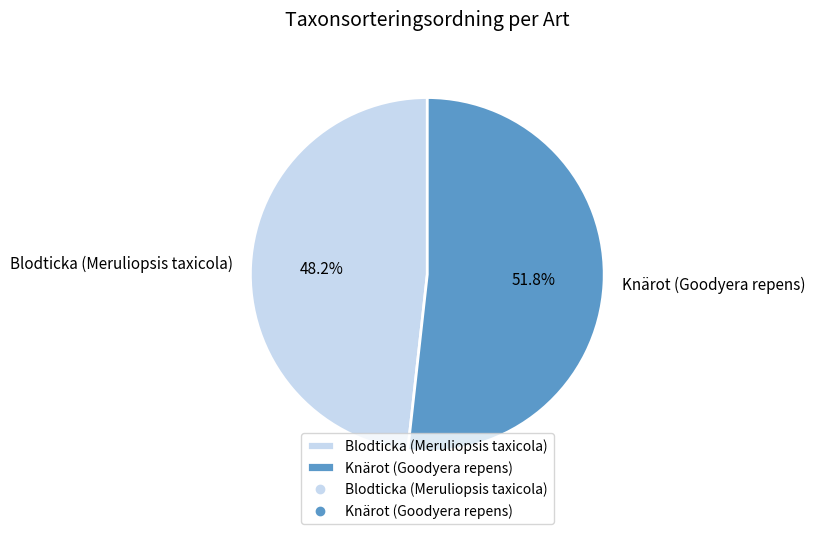

To the nearest percent, what portion does Knärot (Goodyera repens) represent?

52%